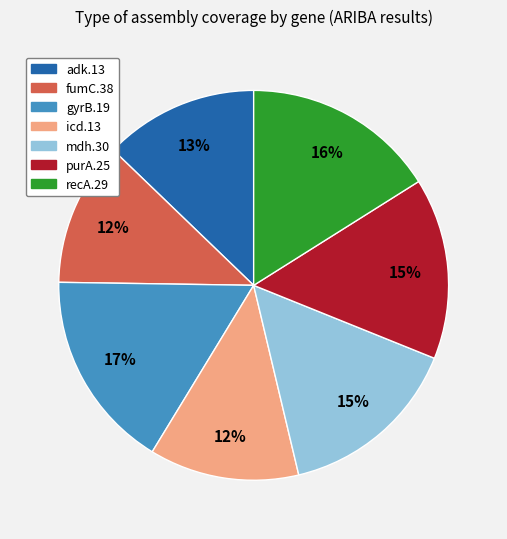

Approximately how many times larger is the value at purA.25 compared to recA.29?

0.9